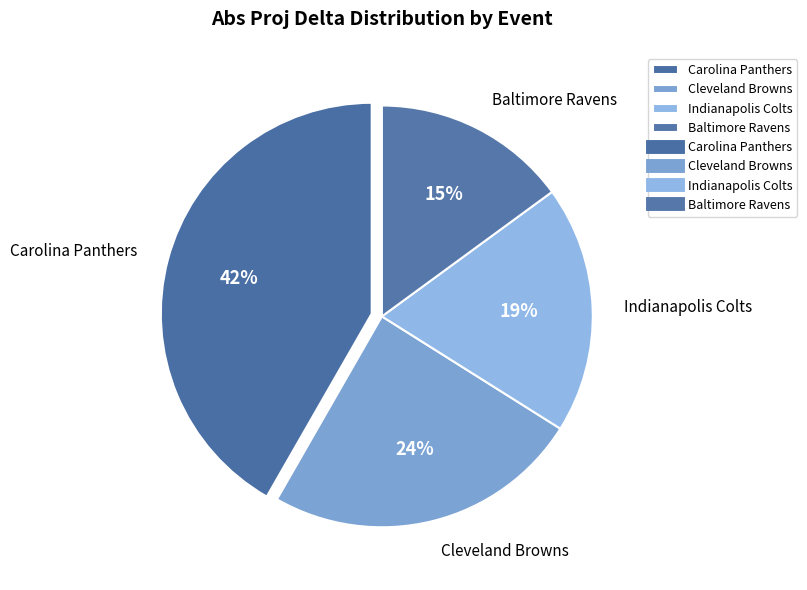

Is it true that Indianapolis Colts is 19% of the pie?

True